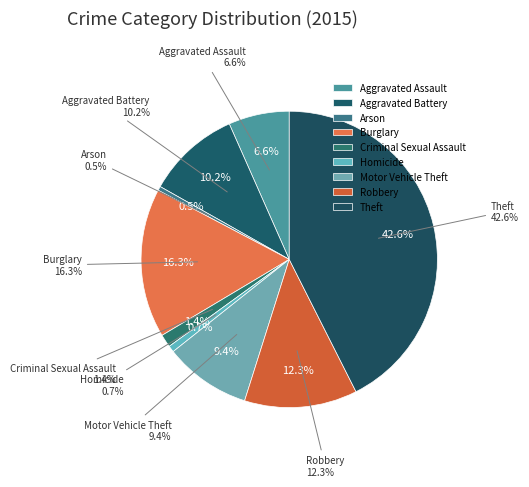

Is there any slice that represents more than half of the pie?

No